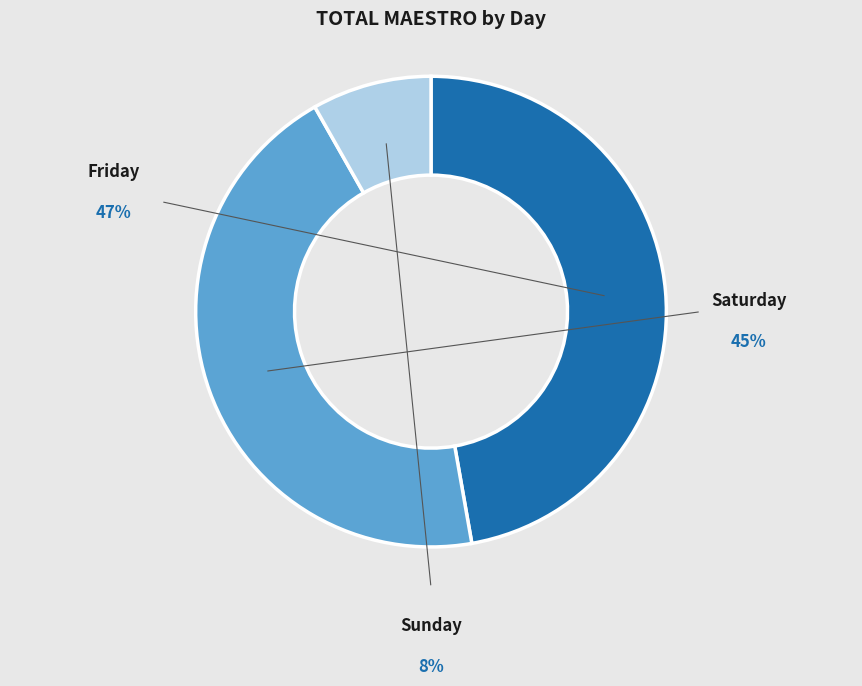

To the nearest percent, what is the difference between the largest and smallest slice percentages?

39%